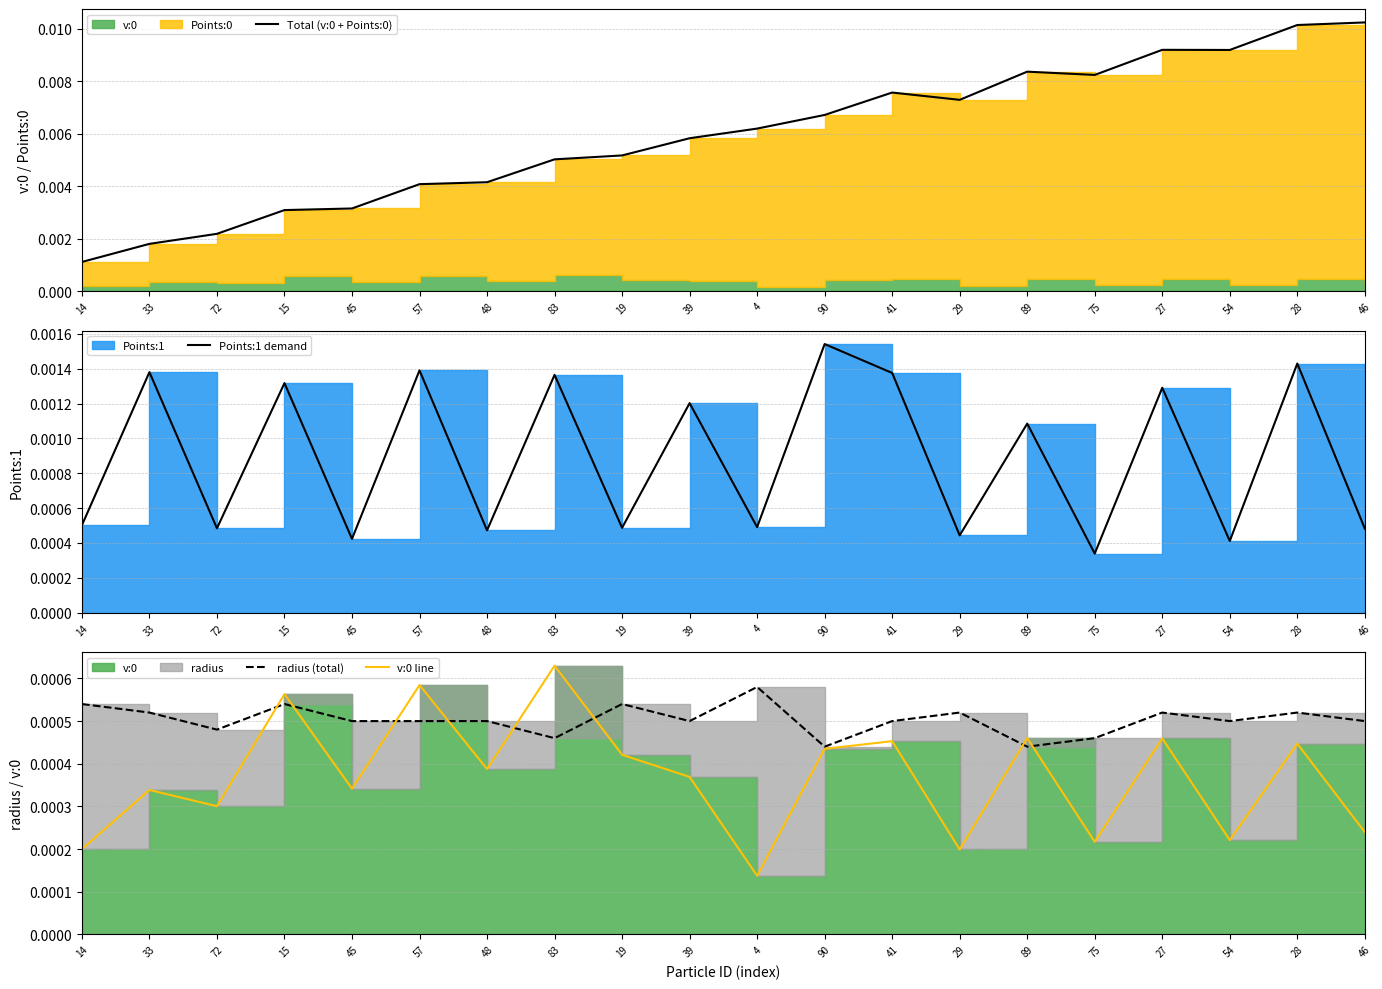

At which category does v:0 line reach its first local peak?

33